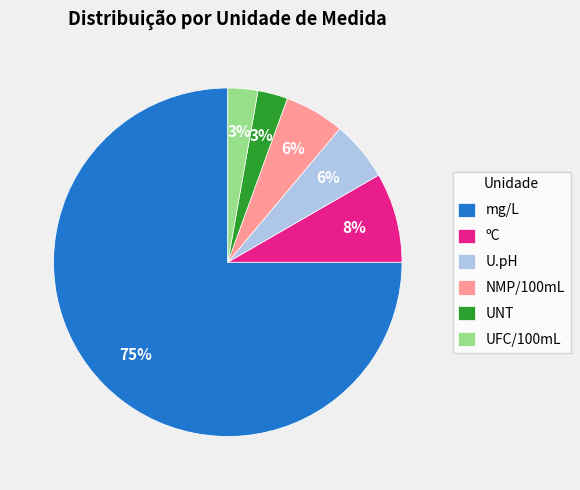

Which slice is the largest?

mg/L